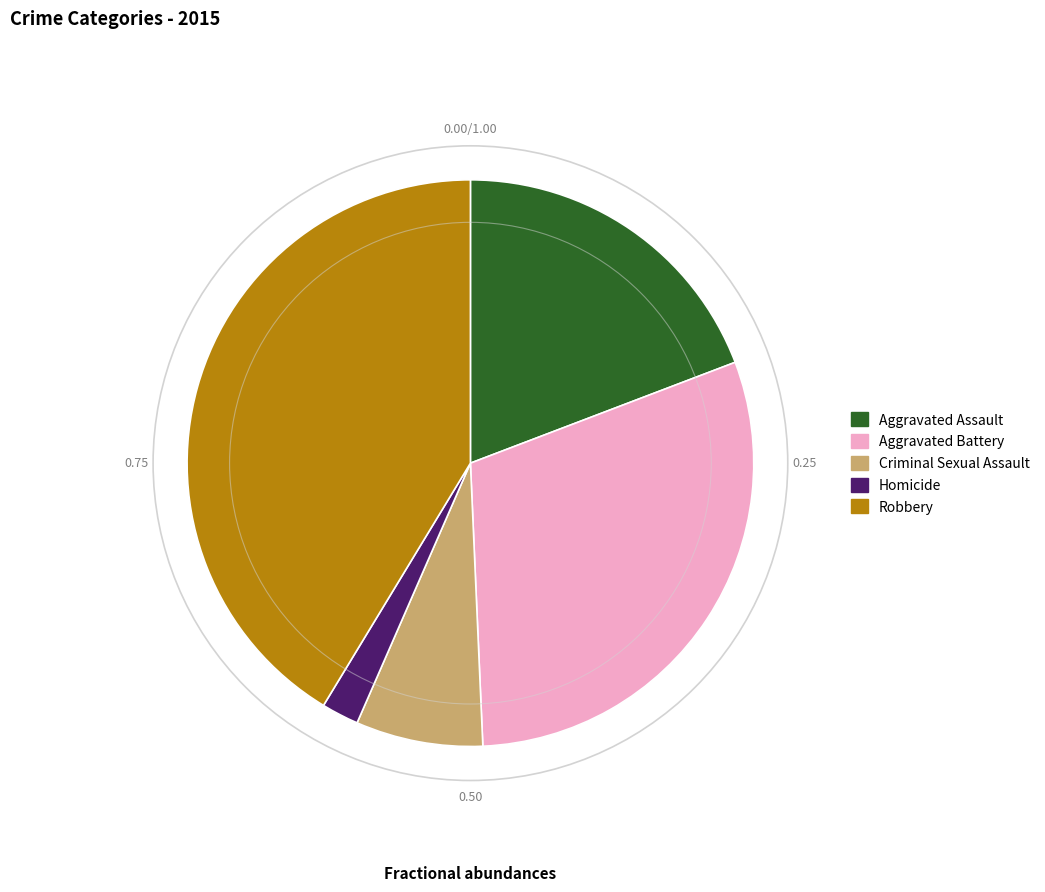

How many slices are in this pie chart?

5